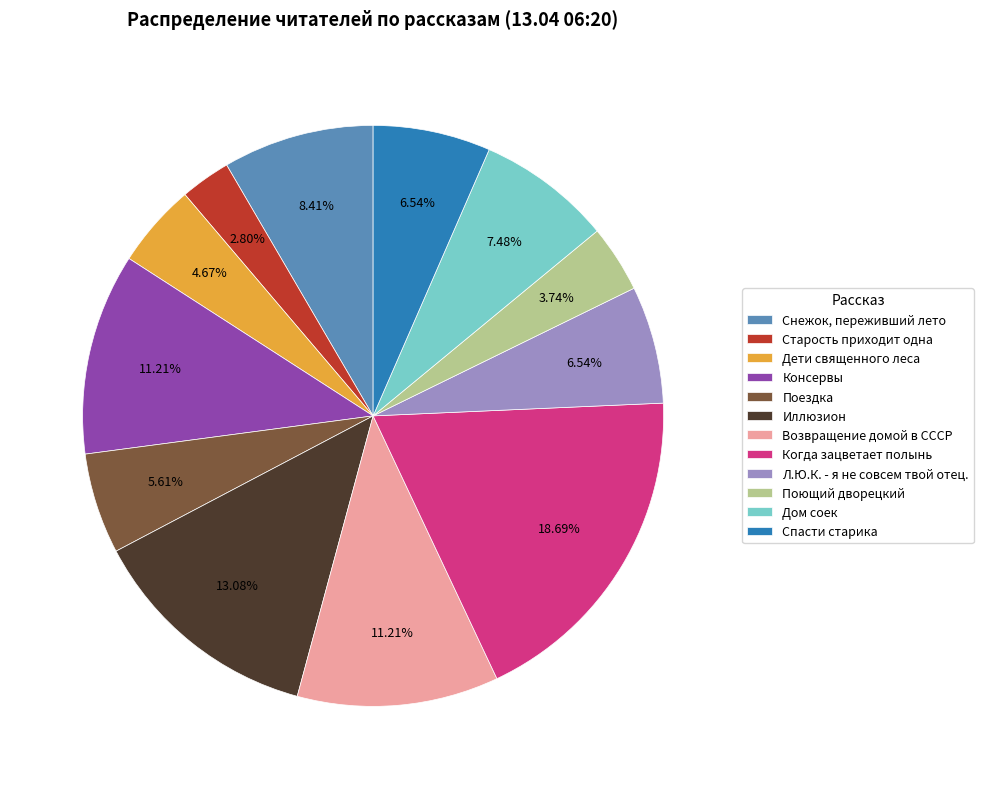

Count the number of slices in the pie.

12